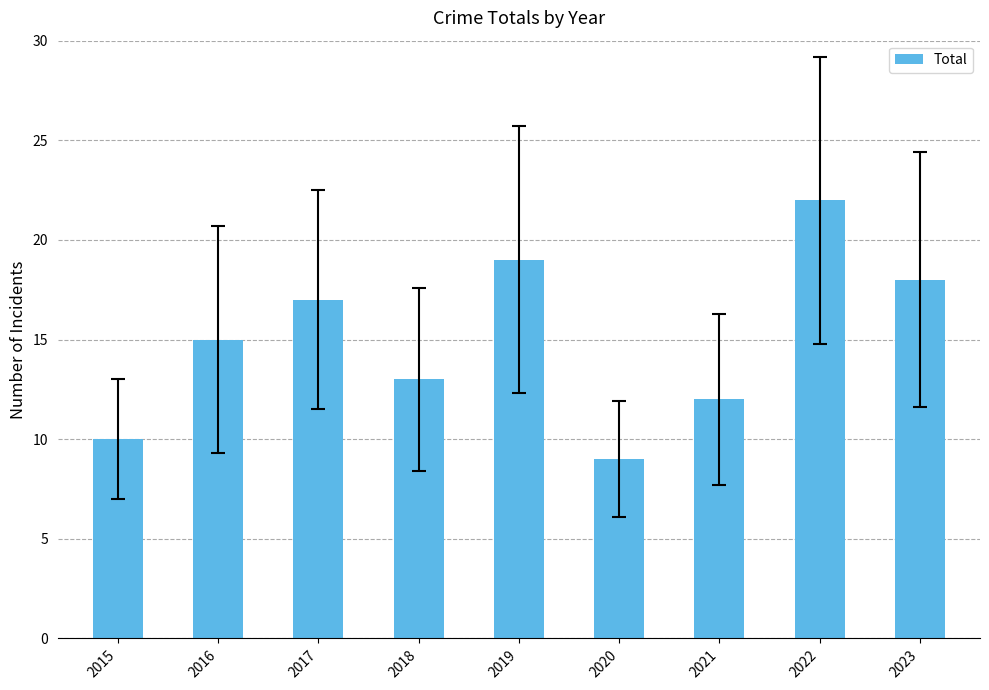

What is the change in value from 2017 to 2018?

-4